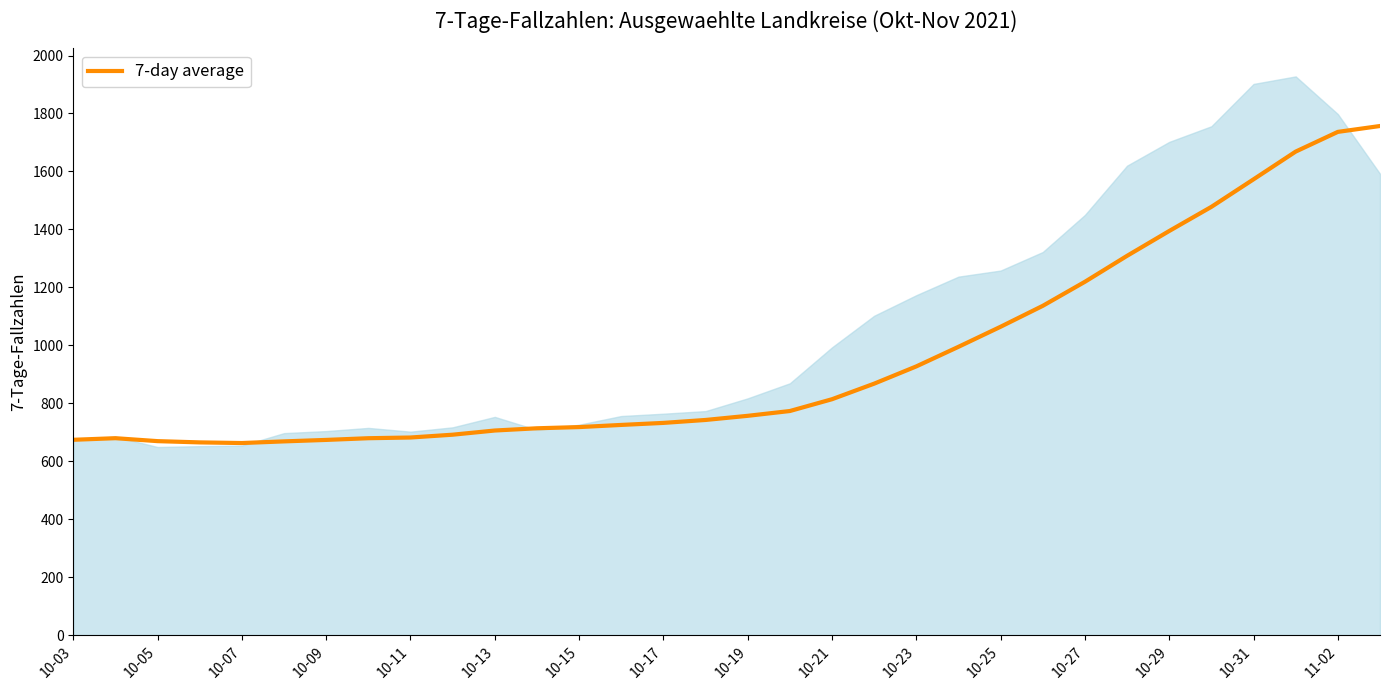

What is the highest value of the 7-day average series?

1756.9